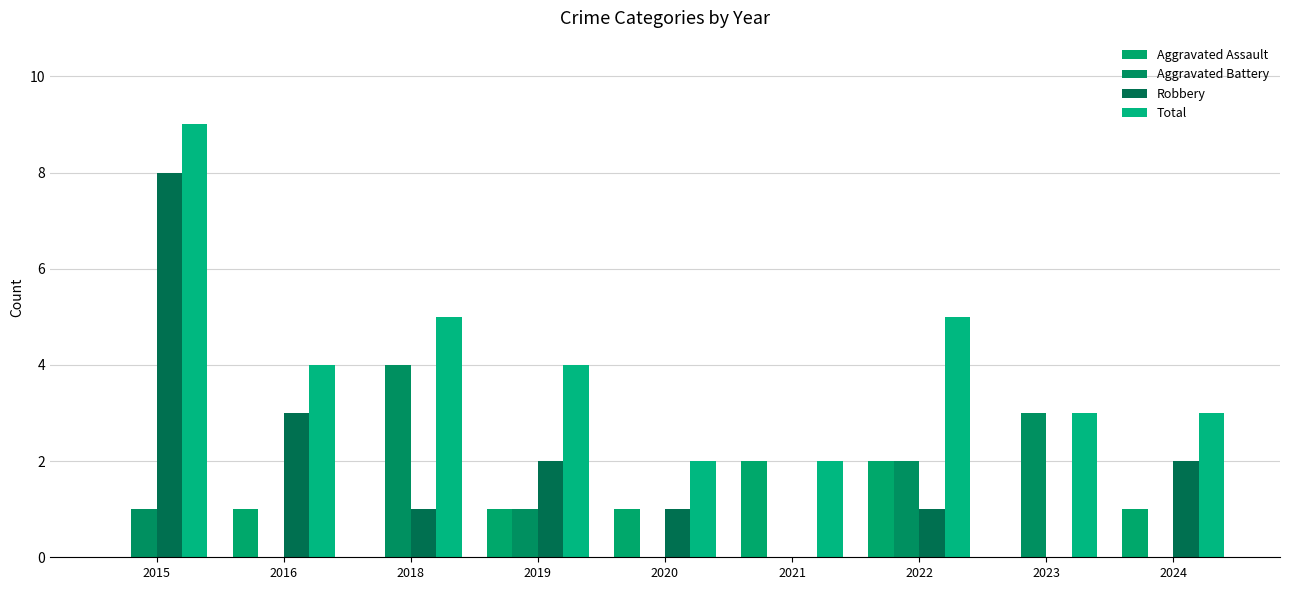

At how many categories does at least one series exceed 2?

7